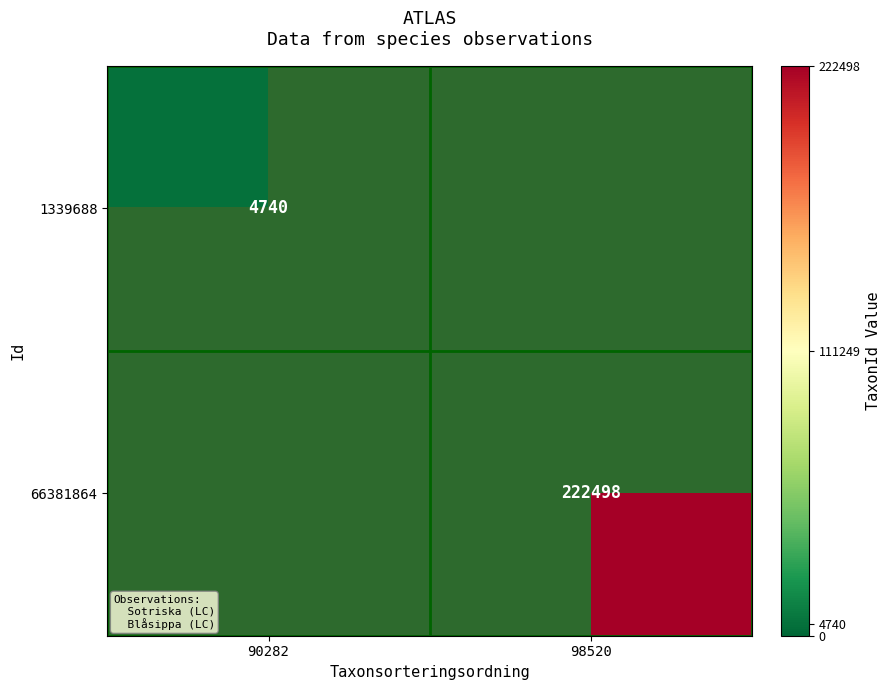

The 1339688 series shows 4740 at 90282. True or false?

True